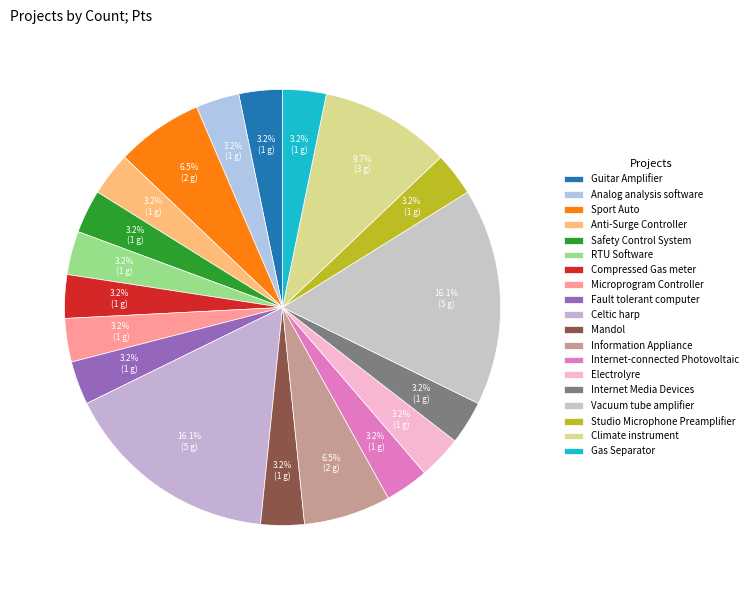

Rank the categories by value from highest to lowest.

Celtic harp, Vacuum tube amplifier, Climate instrument, Sport Auto, Information Appliance, Guitar Amplifier, Analog analysis software, Anti-Surge Controller, Safety Control System, RTU Software, Compressed Gas meter, Microprogram Controller, Fault tolerant computer, Mandol, Internet-connected Photovoltaic, Electrolyre, Internet Media Devices, Studio Microphone Preamplifier, Gas Separator